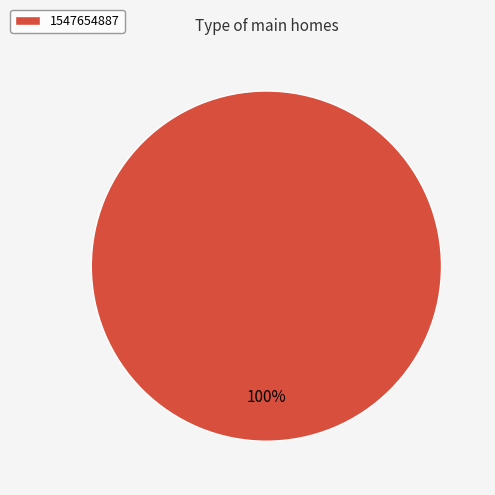

Which category accounts for the majority?

1547654887